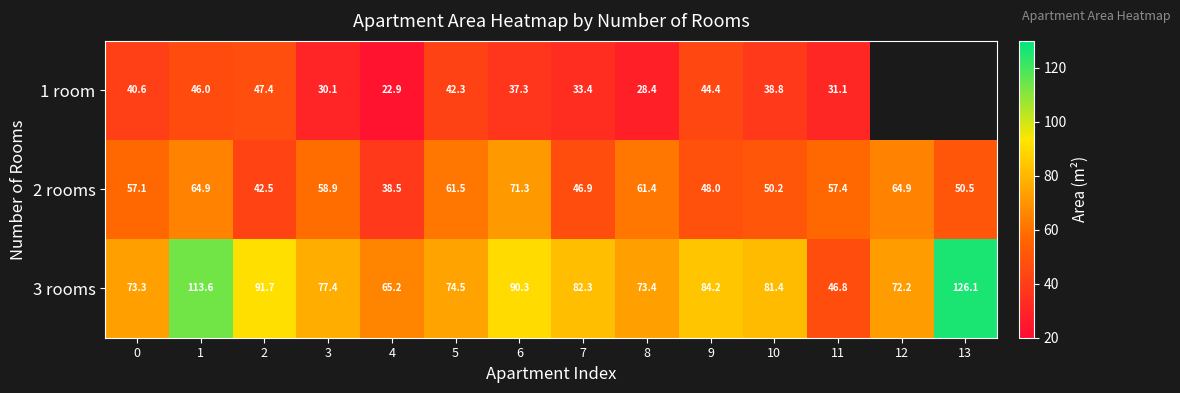

Rank the series at 3 from highest to lowest value.

3 rooms, 2 rooms, 1 room